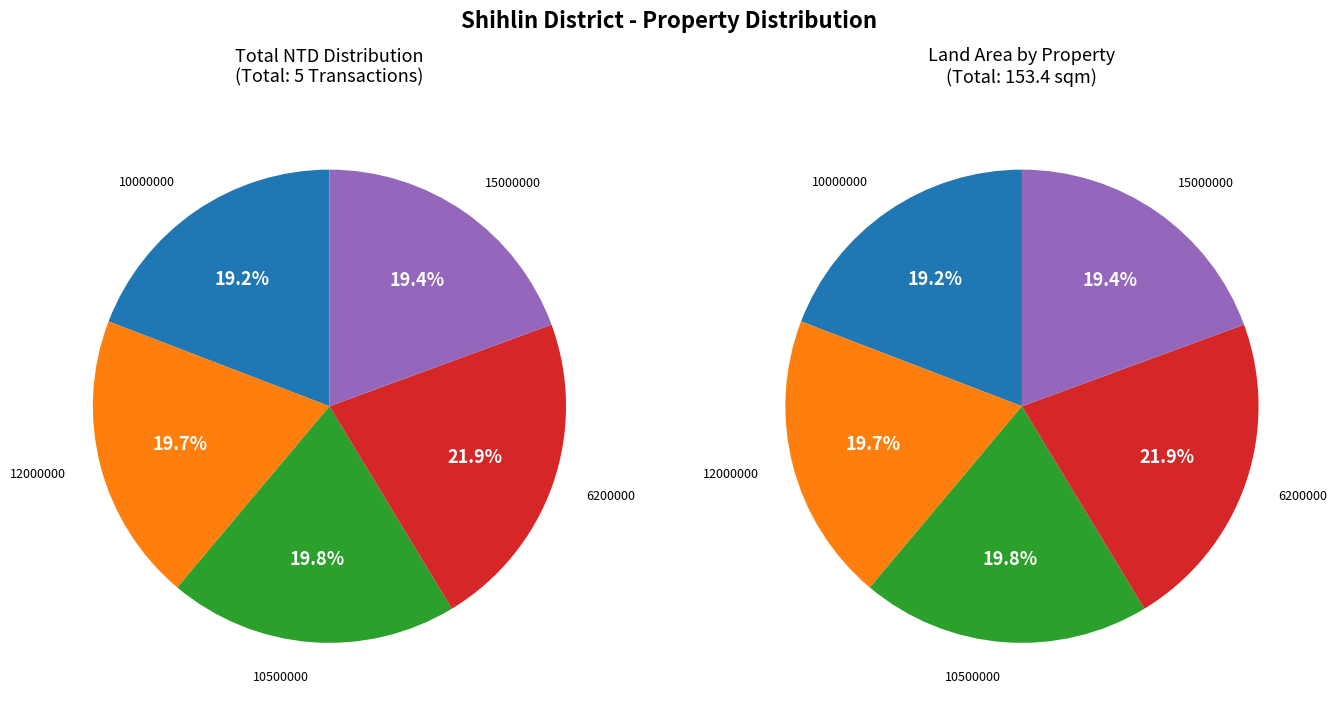

What is the total percentage of 10000000 and 15000000?

38.6%